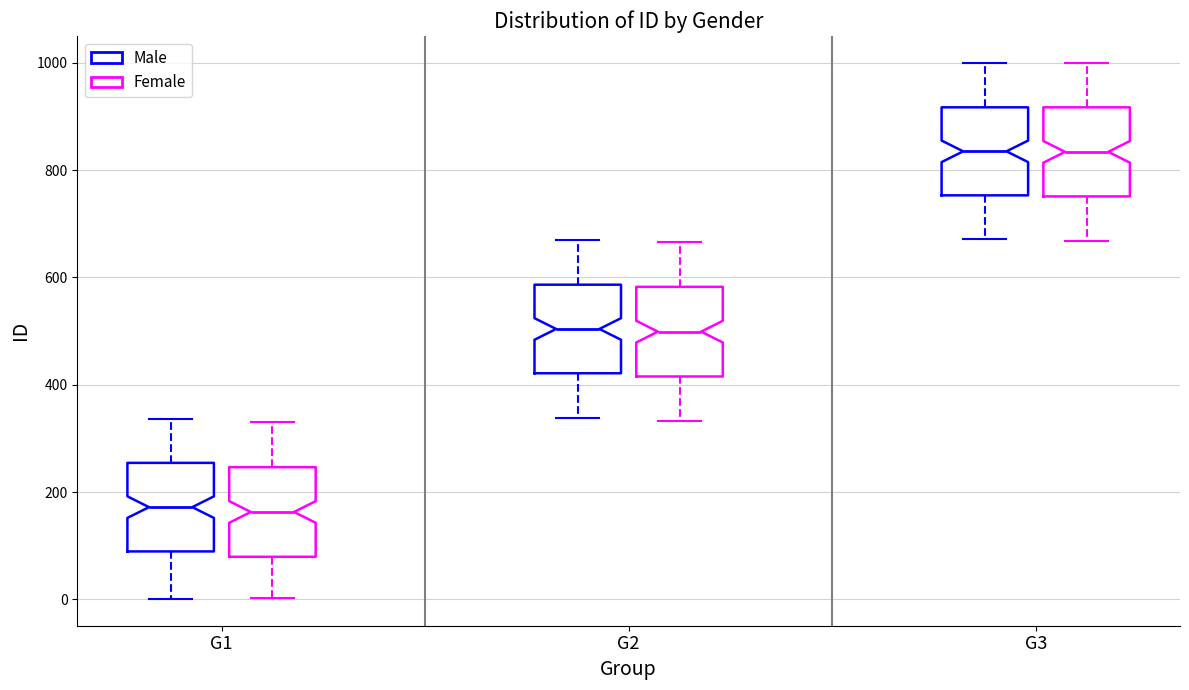

Reading left to right, transcribe this box plot: for each box, give where its median line is, the range the box spans, and where its two whiskers end, as read against the y-axis. The values are not printed on the chart, so give them approximately, as read against the axis.

G1 (Male): median 180, box 80 to 260, whiskers 0 to 340
G1 (Female): median 160, box 80 to 240, whiskers 0 to 340
G2 (Male): median 500, box 420 to 580, whiskers 340 to 660
G2 (Female): median 500, box 420 to 580, whiskers 340 to 660
G3 (Male): median 840, box 760 to 920, whiskers 680 to 1000
G3 (Female): median 840, box 760 to 920, whiskers 660 to 1000